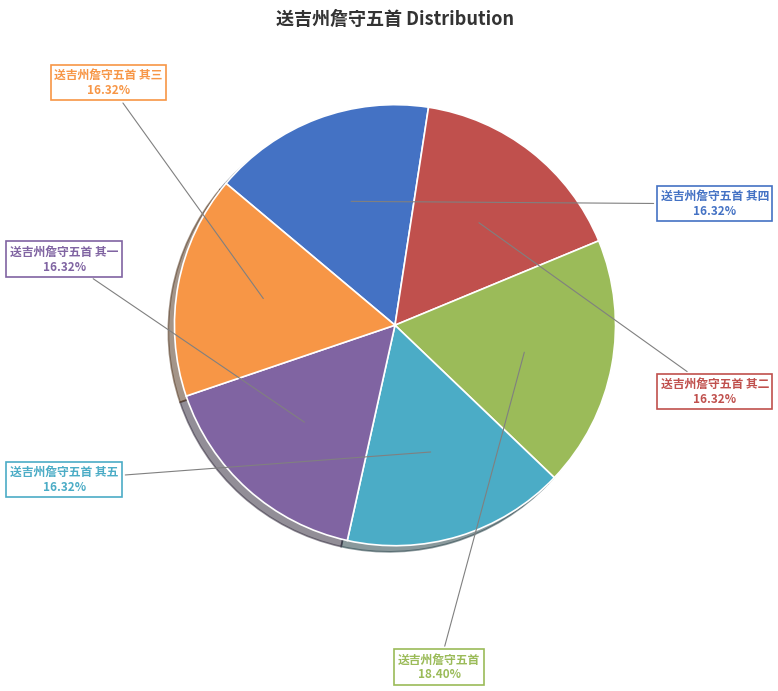

To the nearest percent, what is the average slice percentage?

17%